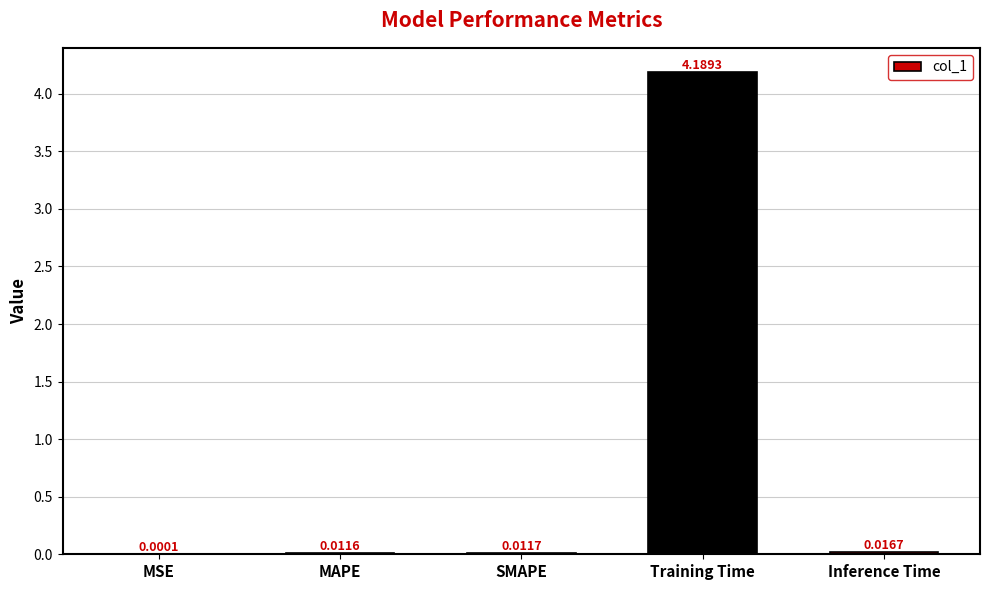

How many series are shown in this chart?

1